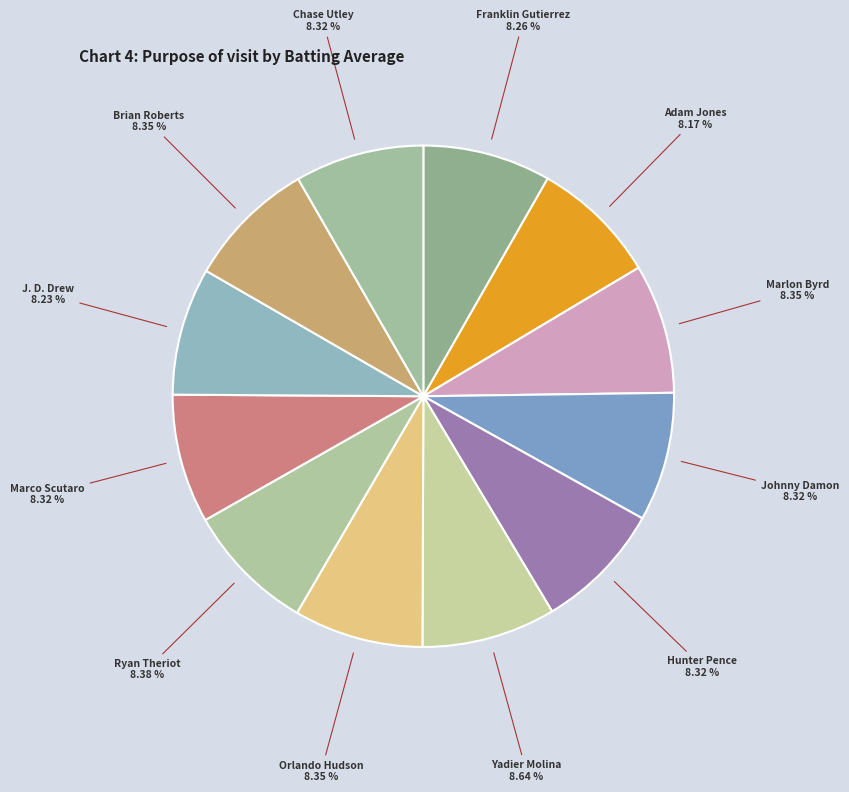

How much of the chart is everything except Ryan Theriot?

91.6%